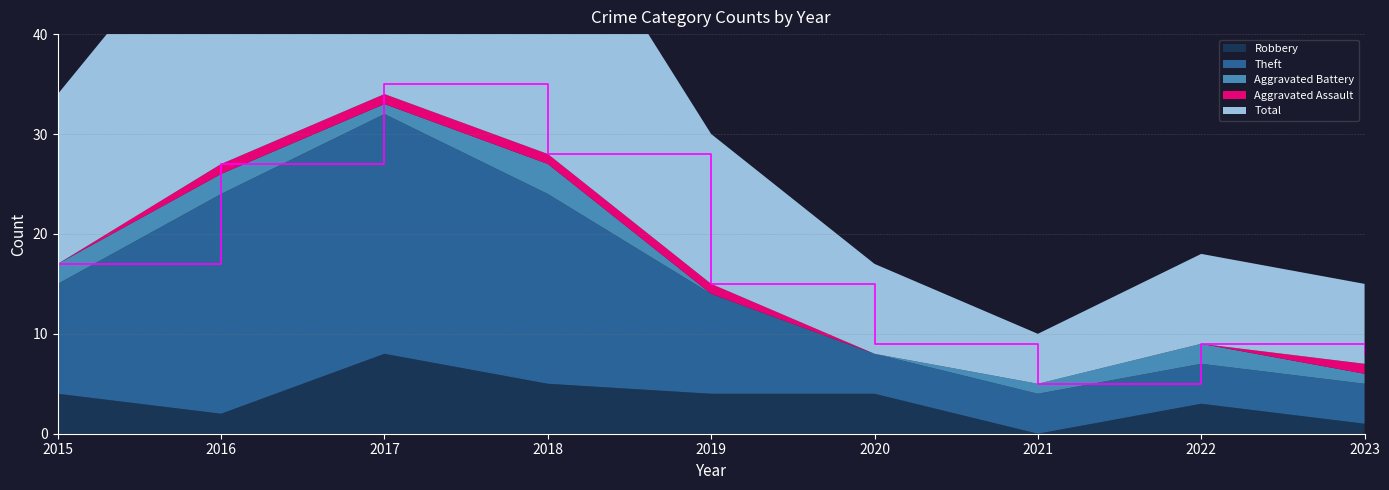

Reading right to left, transcribe all the data shown in this chart.

Robbery: 1	3	0	4	4	5	8	2	4
Theft: 4	4	4	4	10	19	24	22	11
Aggravated Battery: 1	2	1	0	0	3	1	2	2
Aggravated Assault: 1	0	0	0	1	1	1	1	0
Total: 8	9	5	9	15	28	35	27	17